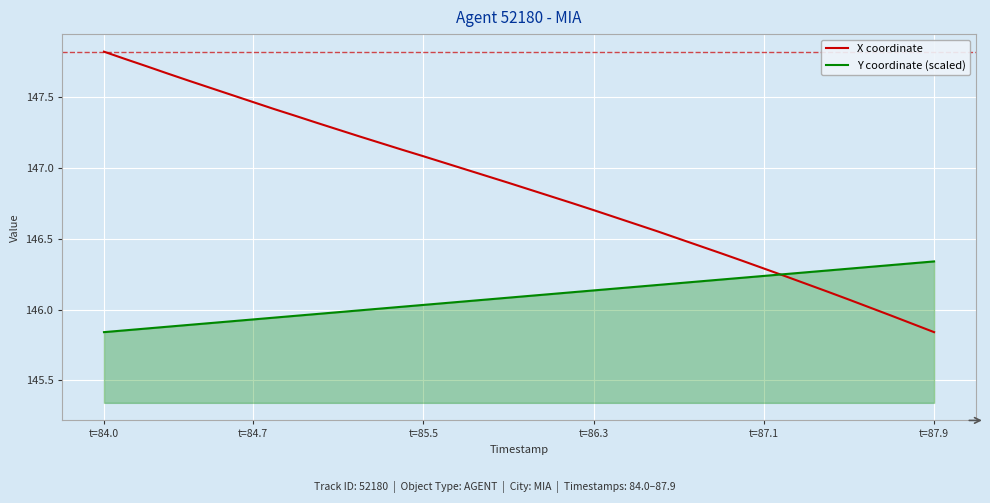

Which series has the largest range (max minus min)?

X coordinate